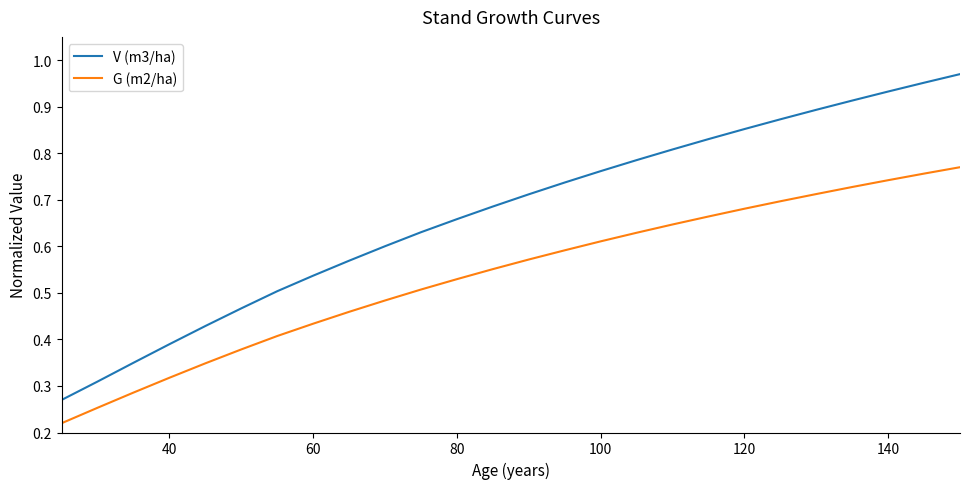

Rank the series by their average value, from lowest to highest.

G (m2/ha), V (m3/ha)